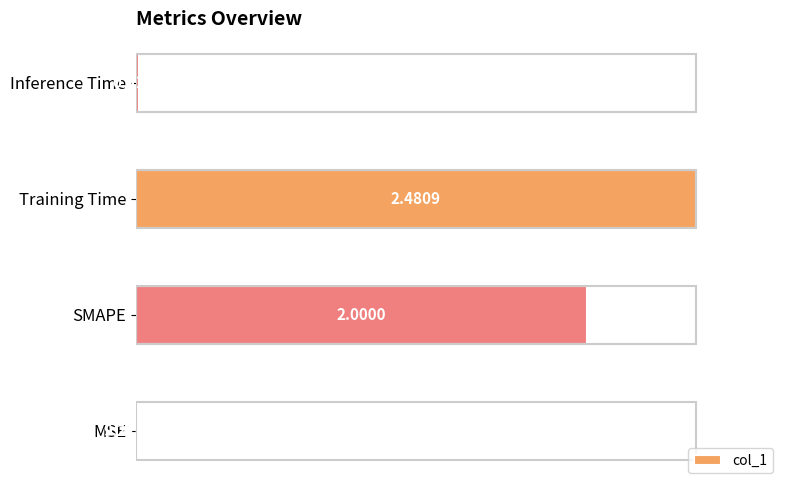

What is the sum of the values at Training Time and SMAPE?

180.6